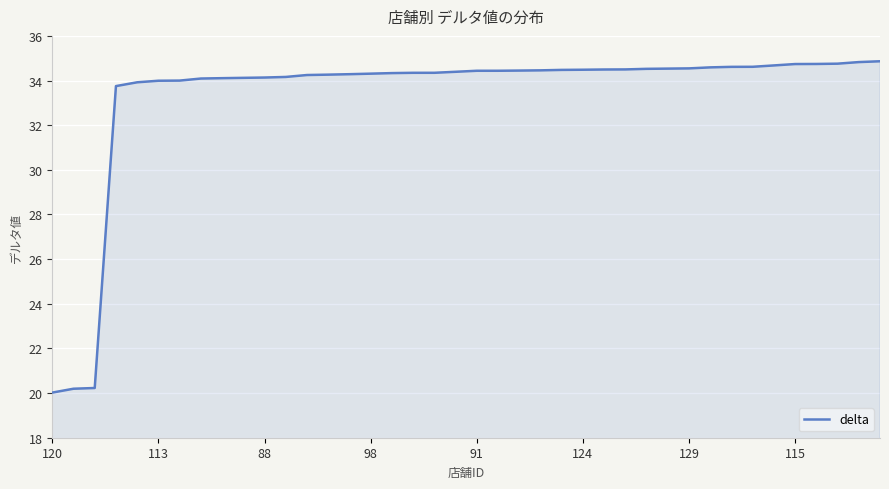

What is the minimum value shown in the chart?

20.0